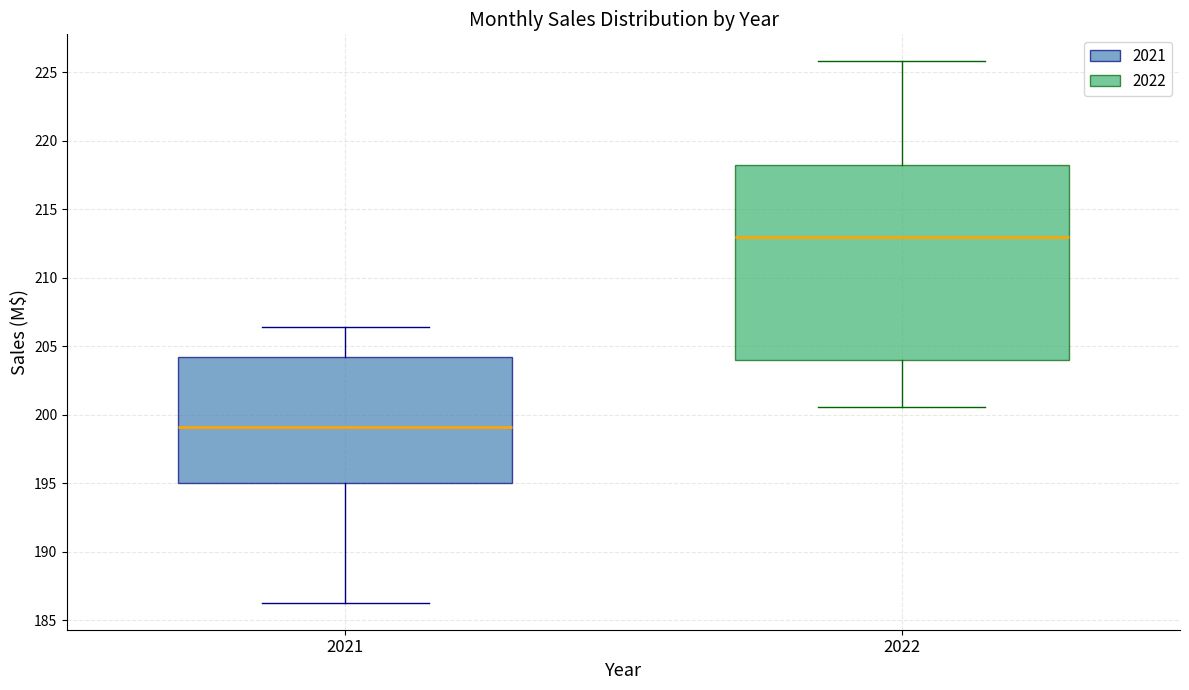

Reading left to right, read every box against the y-axis: the position of its median line, the range the box covers, and the ends of its whiskers. The values are not printed on the chart, so give them approximately, as read against the axis.

2021: median 199.0, box 195.0 to 204.0, whiskers 186.5 to 206.5
2022: median 213.0, box 204.0 to 218.0, whiskers 200.5 to 226.0